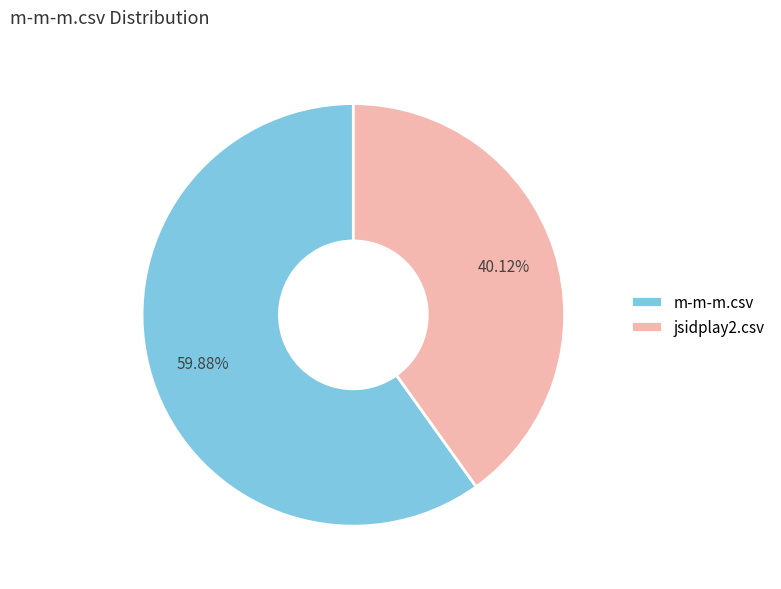

To the nearest percent, what is the difference between the largest and smallest slice percentages?

20%